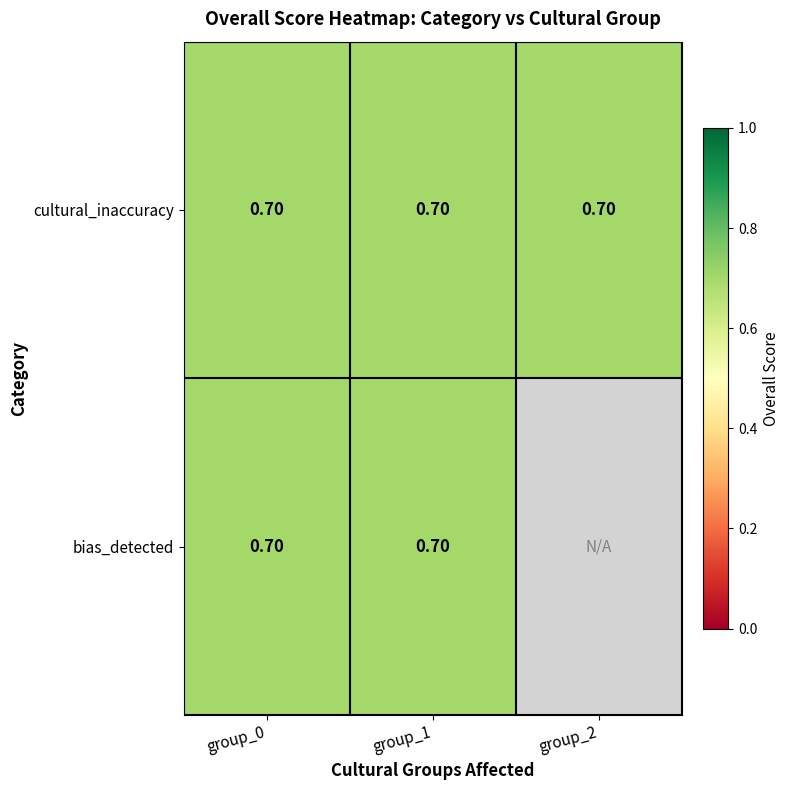

What is the total value across all series at group_1?

1.4